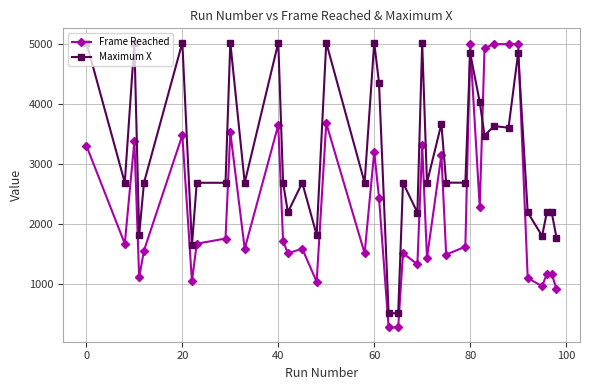

Which series has the largest range (max minus min)?

Frame Reached